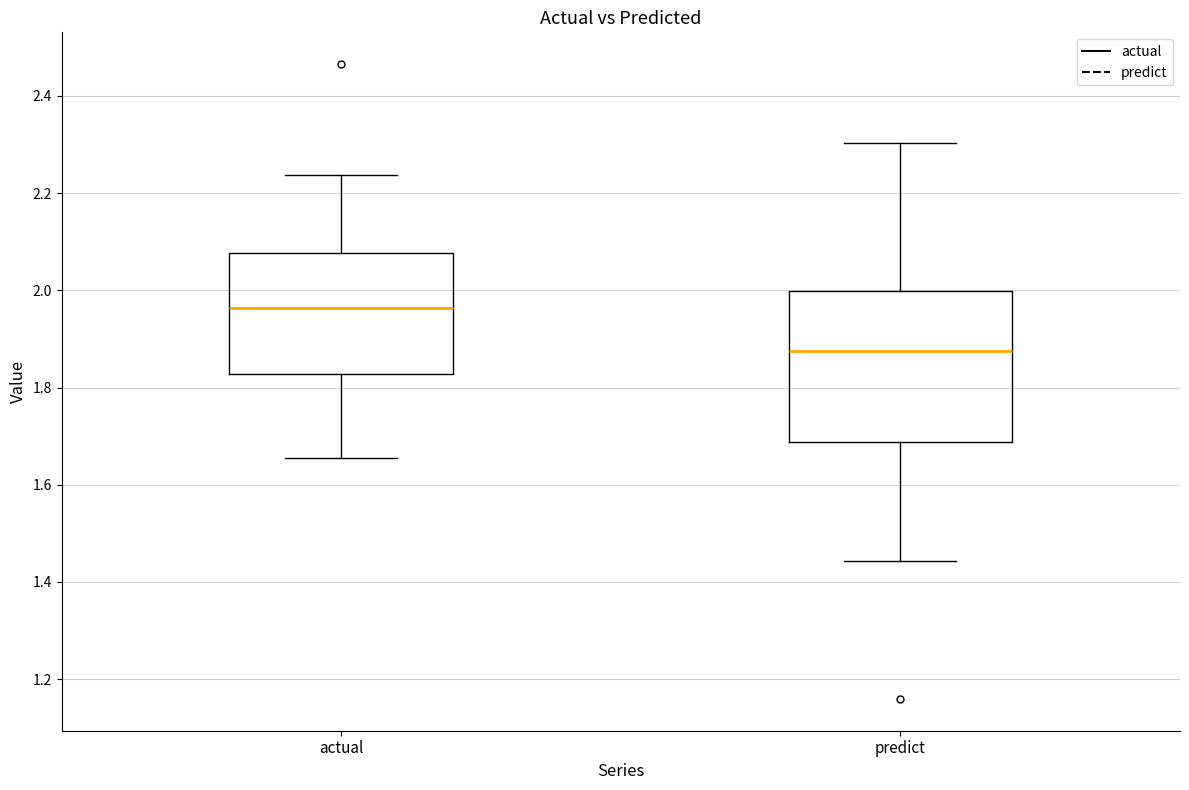

Reading left to right, read every box against the y-axis: the position of its median line, the range the box covers, and the ends of its whiskers. The values are not printed on the chart, so give them approximately, as read against the axis.

actual: median 1.96, box 1.82 to 2.08, whiskers 1.66 to 2.24
predict: median 1.88, box 1.68 to 2.00, whiskers 1.44 to 2.30